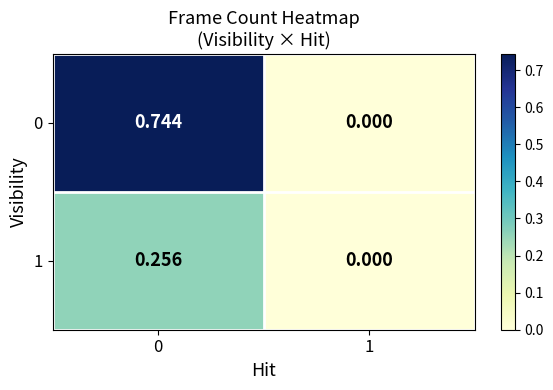

Is the value of 1 at 0 greater than the value of 0 at 1?

Yes